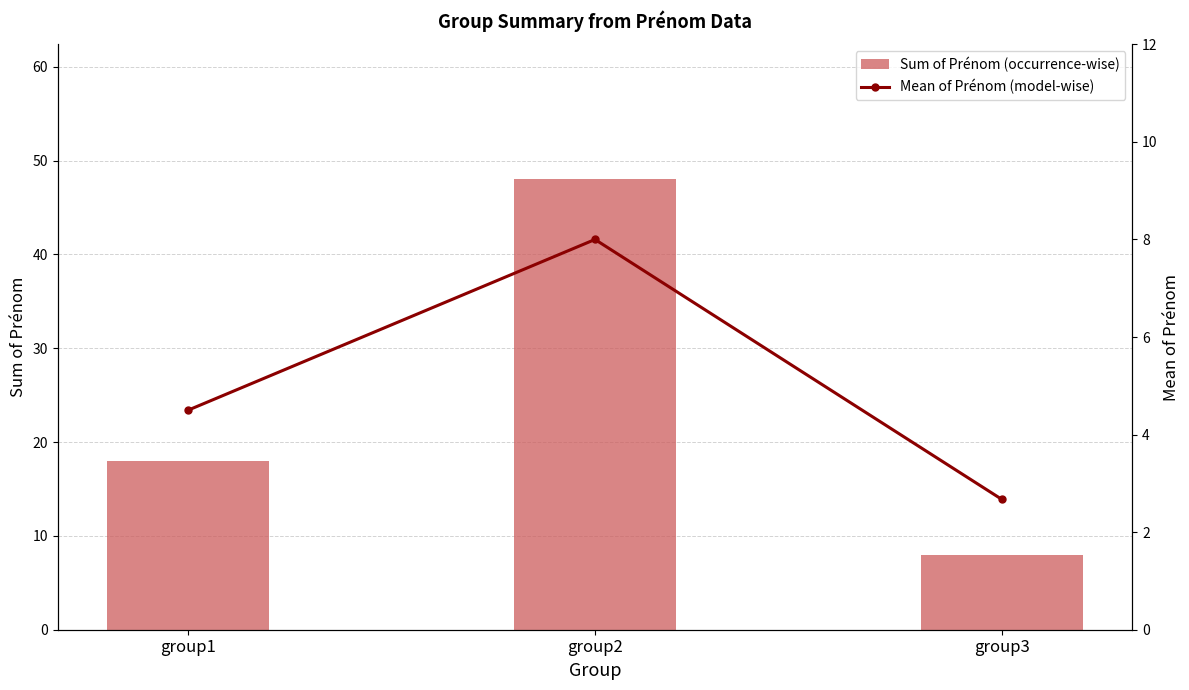

What is the maximum value shown in the chart?

48.0